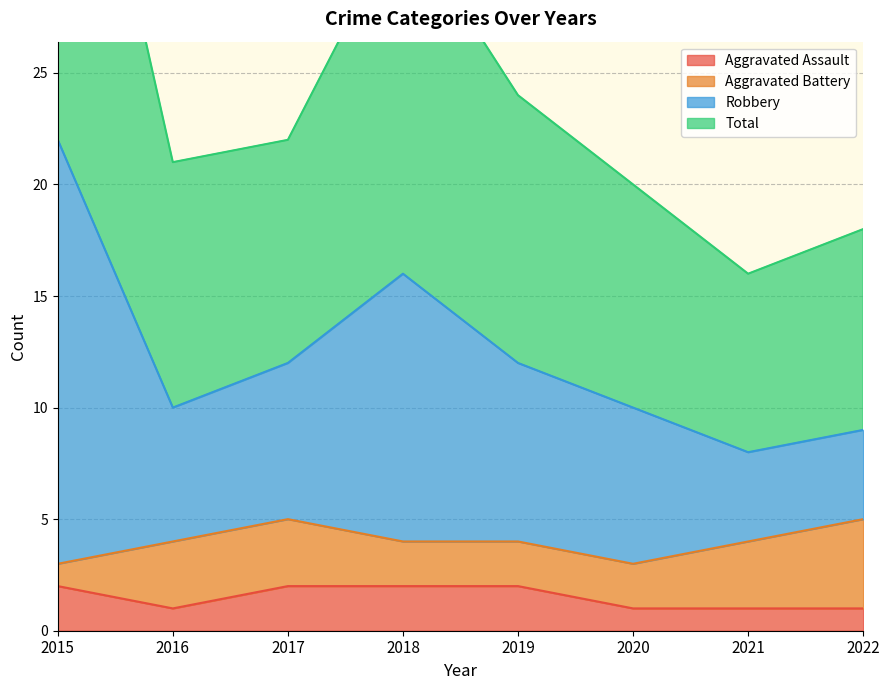

The Aggravated Assault series shows 0 at 2017. True or false?

False